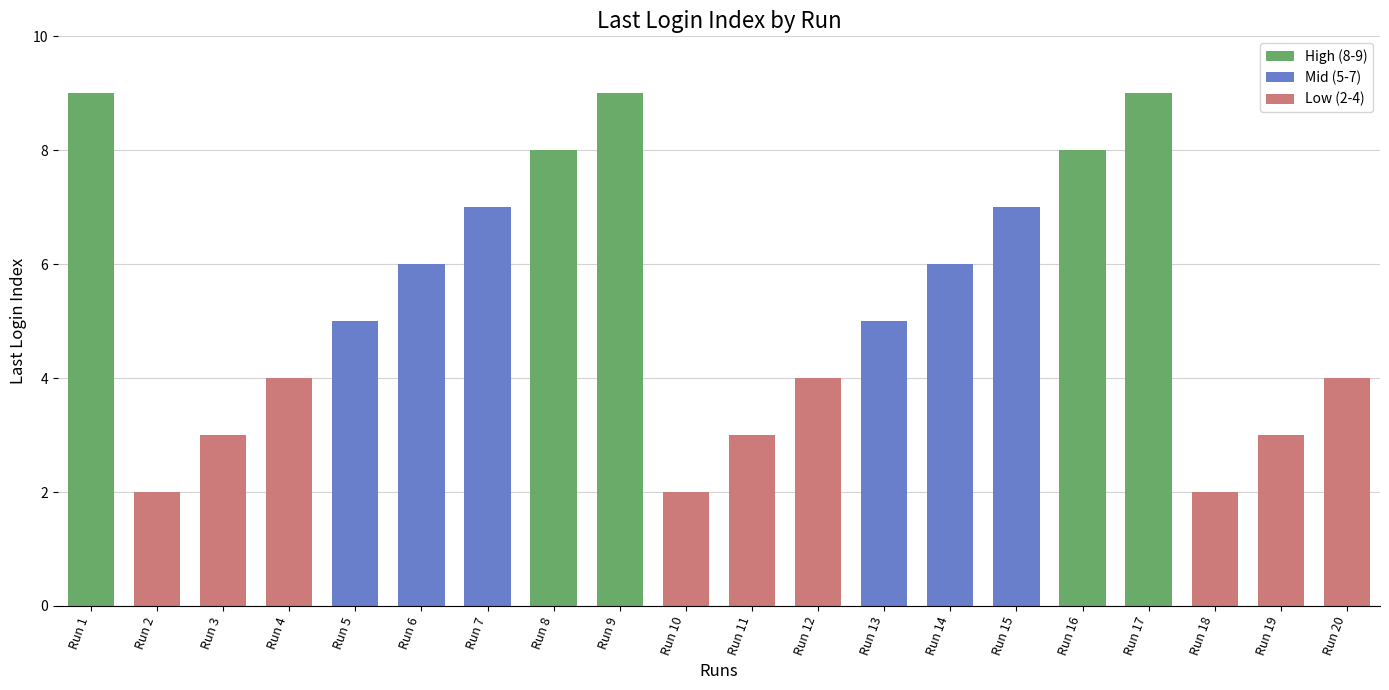

Reading left to right, transcribe all the data shown in this chart.

9	2	3	4	5	6	7	8	9	2	3	4	5	6	7	8	9	2	3	4